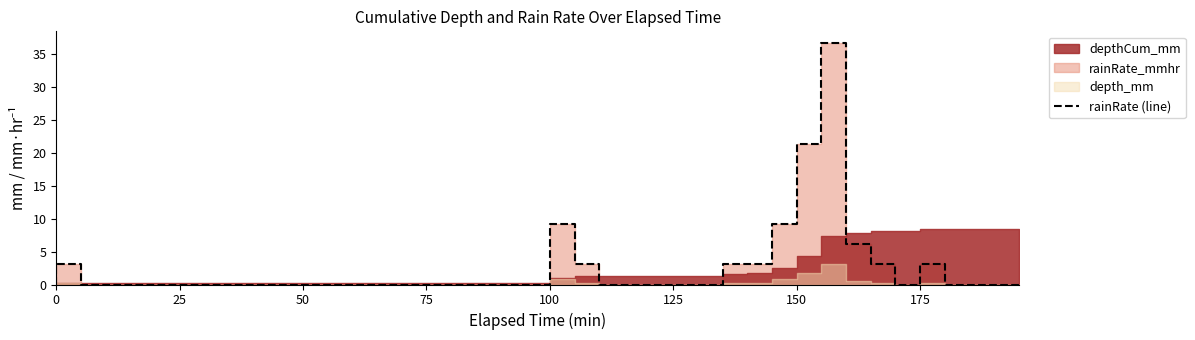

What is the greatest value displayed?

36.6